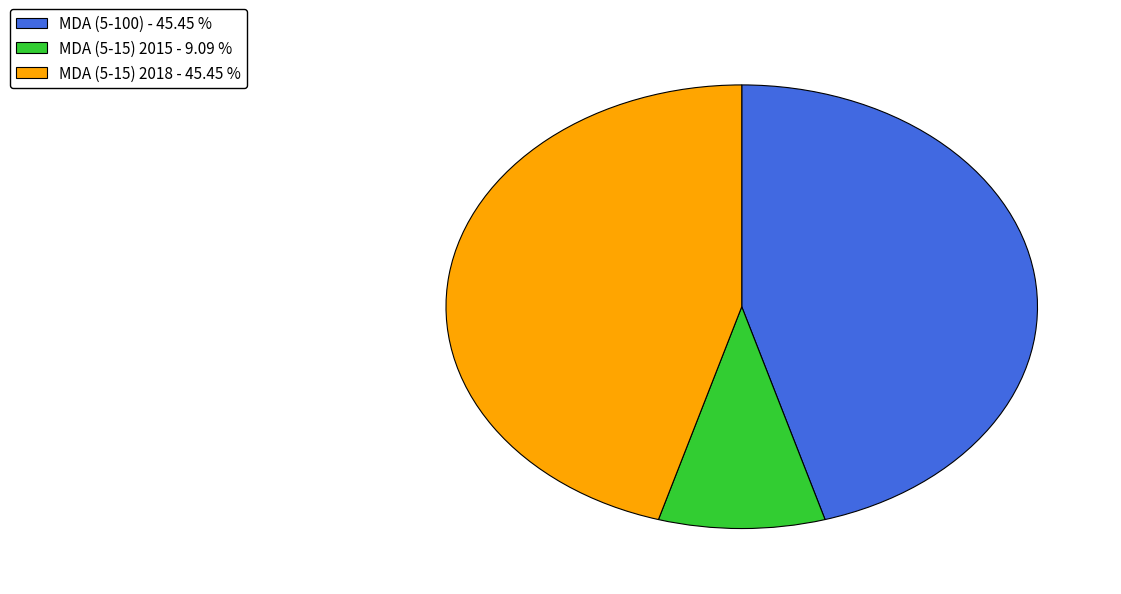

Combined, do MDA (5-100) - 45.45 % and MDA (5-15) 2015 - 9.09 % account for over 50%?

Yes